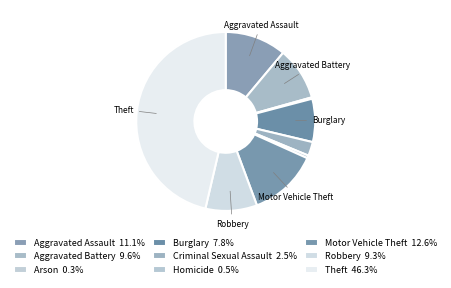

To the nearest percent, what is the difference between the largest and smallest slice percentages?

46%